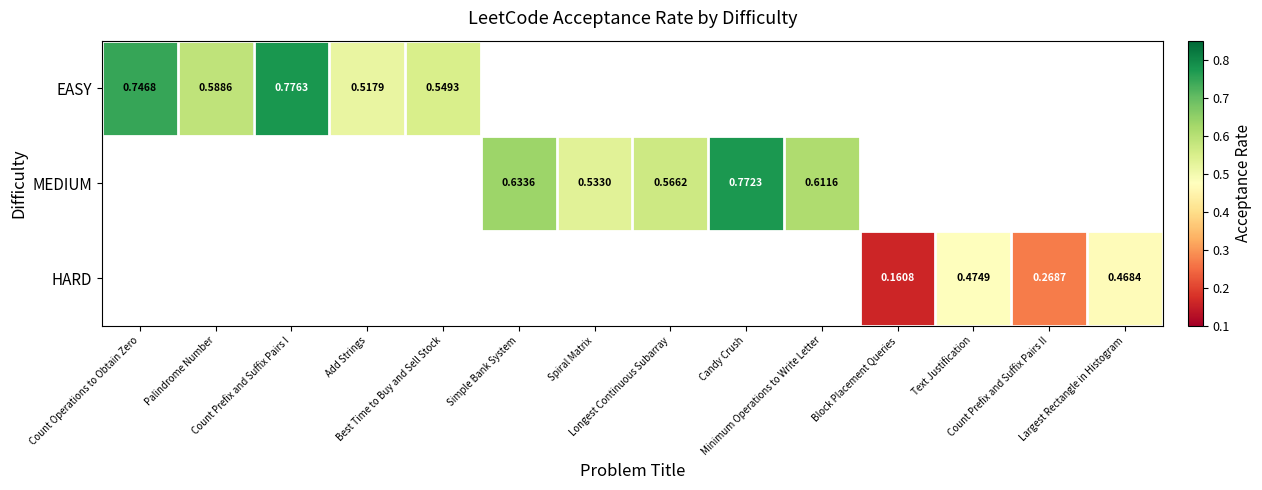

Is the value of EASY at Largest Rectangle in Histogram greater than the value of MEDIUM at Count Prefix and Suffix Pairs II?

No